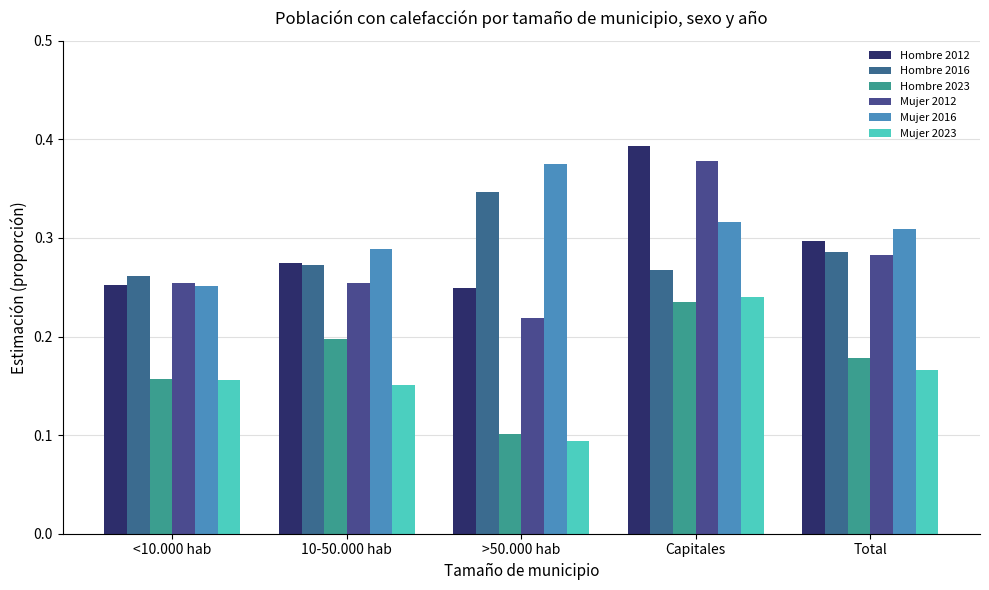

Rank the categories by Mujer 2012 value from highest to lowest.

Capitales, Total, 10-50.000 hab, <10.000 hab, >50.000 hab